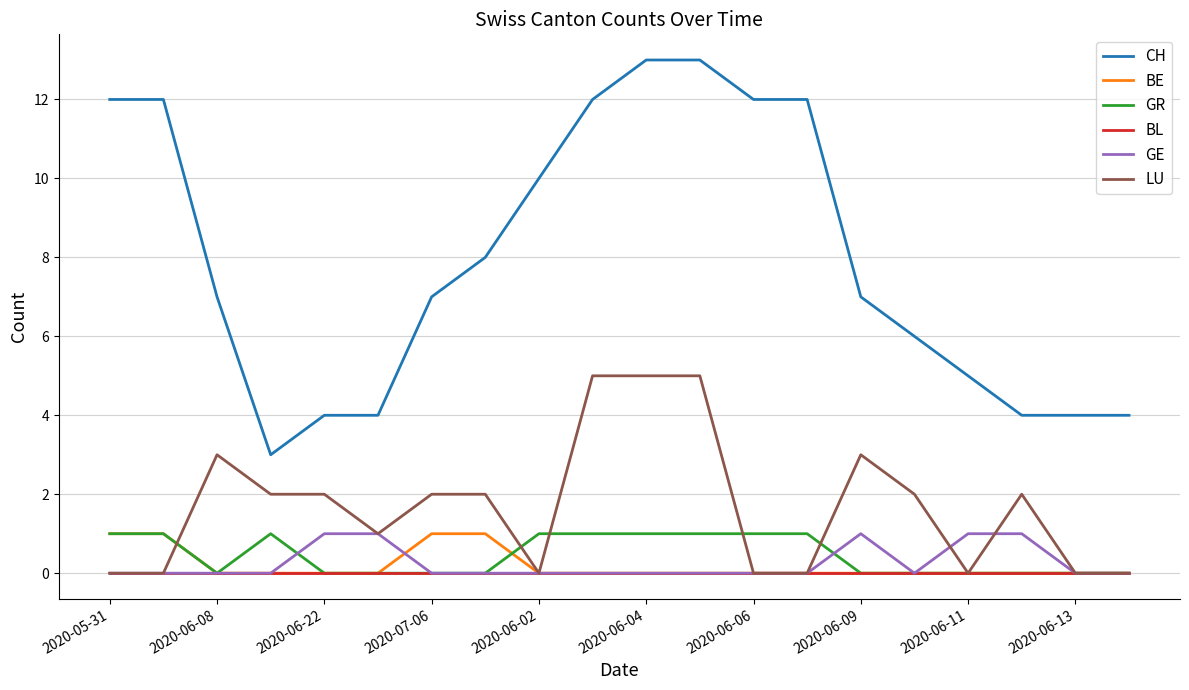

Count the number of data series in this chart.

6